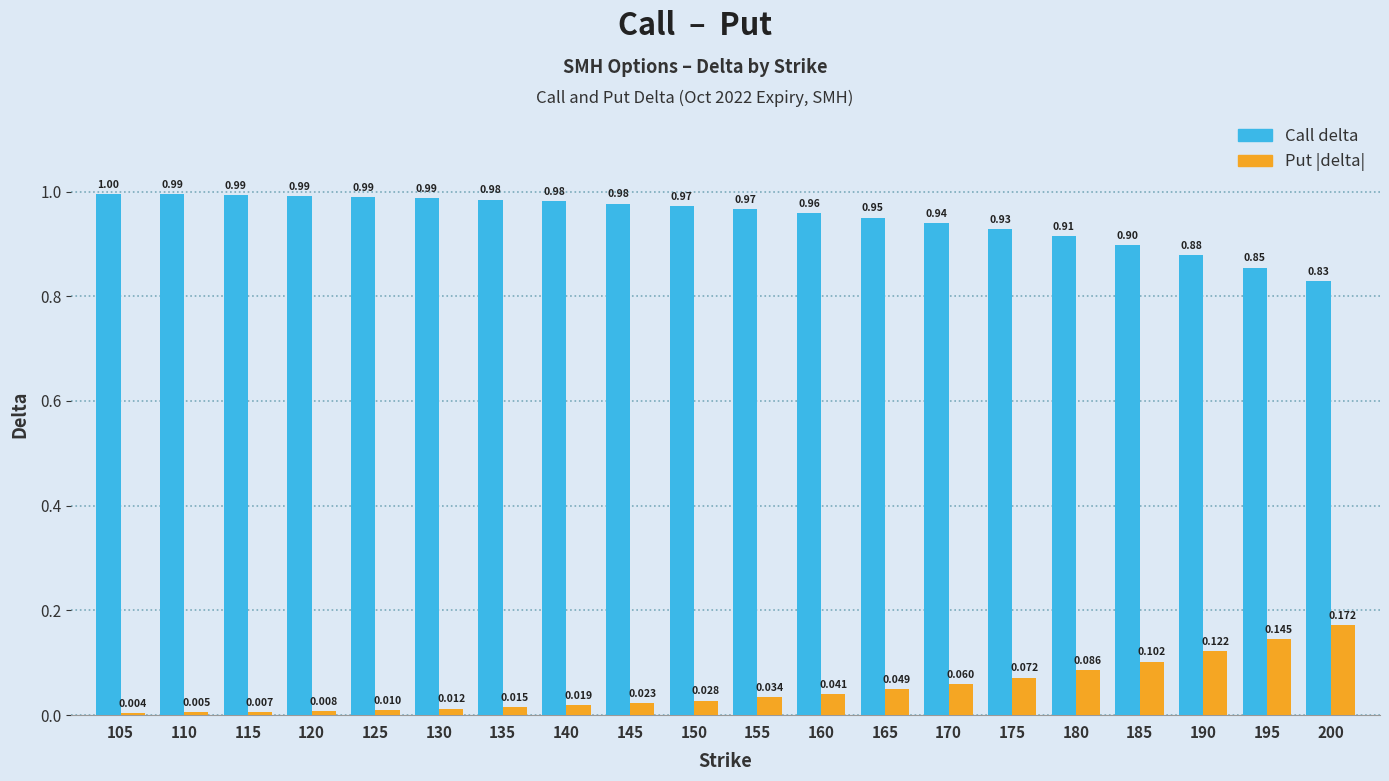

How many bars are there in total?

40